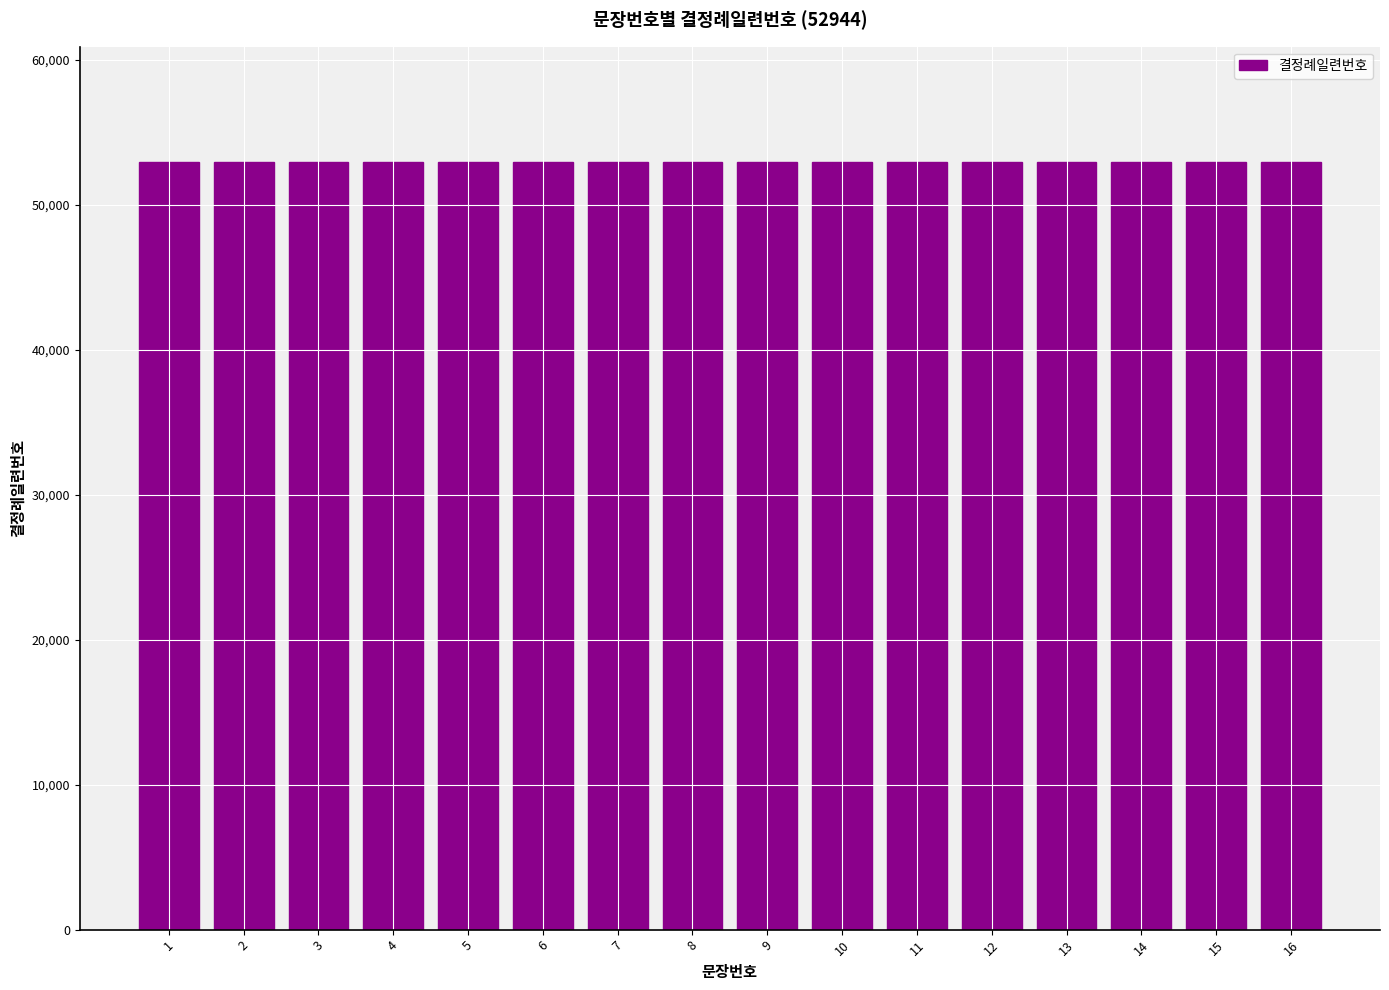

Which category has the highest value across all series?

16